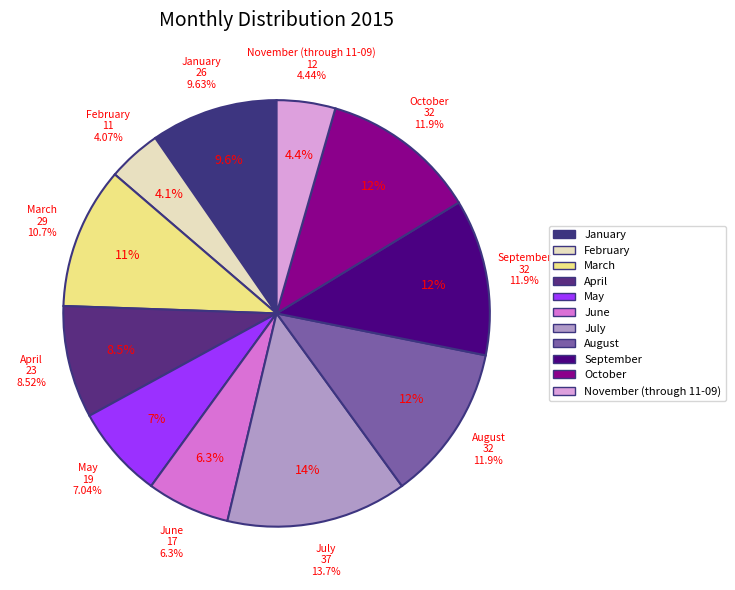

To the nearest percent, what is the difference between the largest and smallest slice percentages?

10%